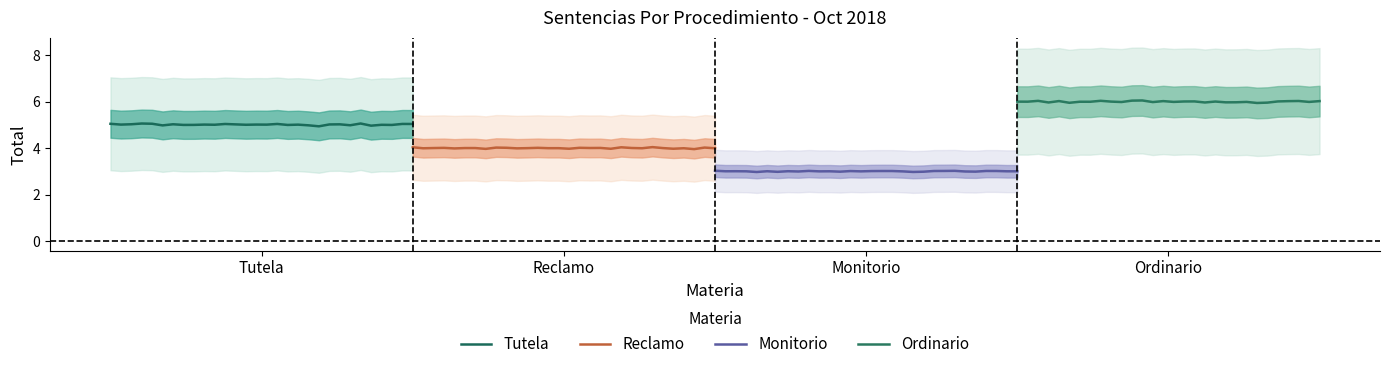

List the series in order of their overall mean, lowest first.

Monitorio, Reclamo, Tutela, Ordinario